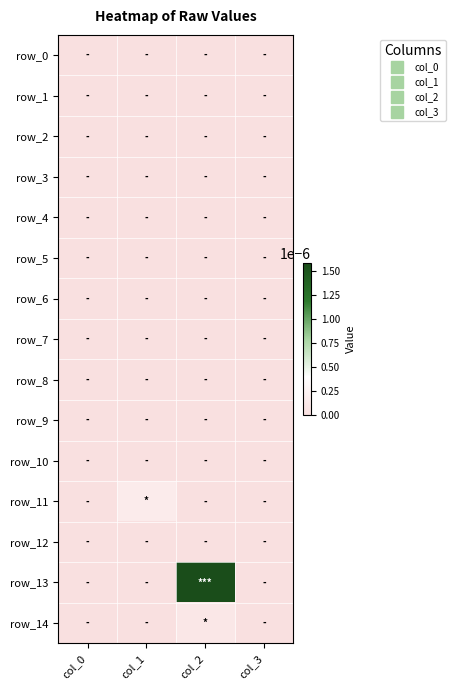

Which series changed the most between col_0 and col_1?

row_11